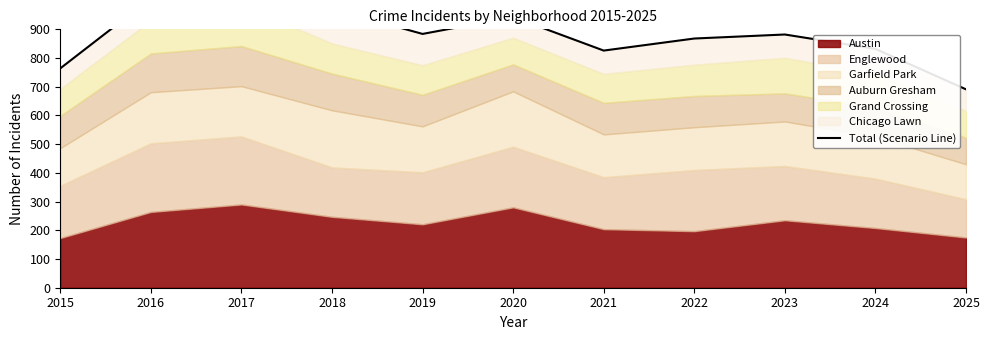

List the labels in order of value, largest first.

2017, 2016, 2018, 2020, 2019, 2023, 2022, 2024, 2021, 2015, 2025